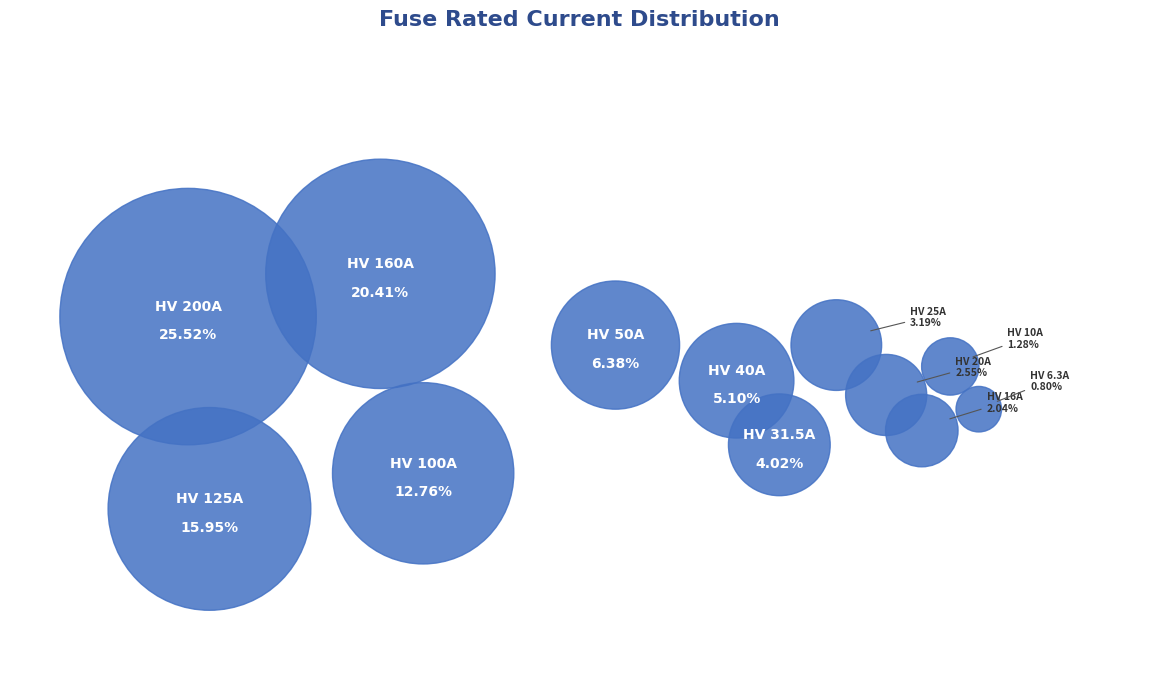

Count the number of slices in the pie.

12